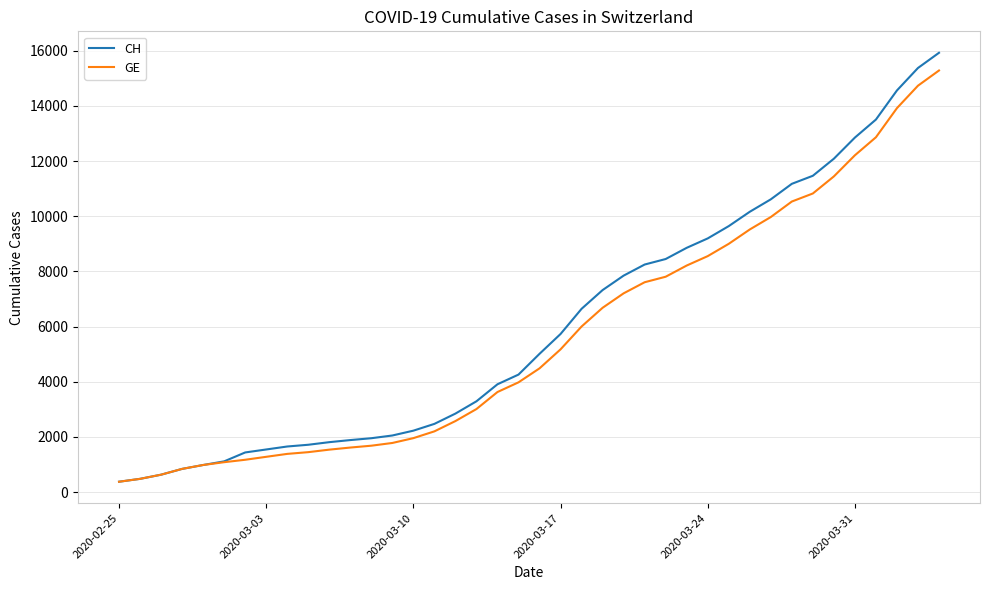

What is the smallest value displayed?

375